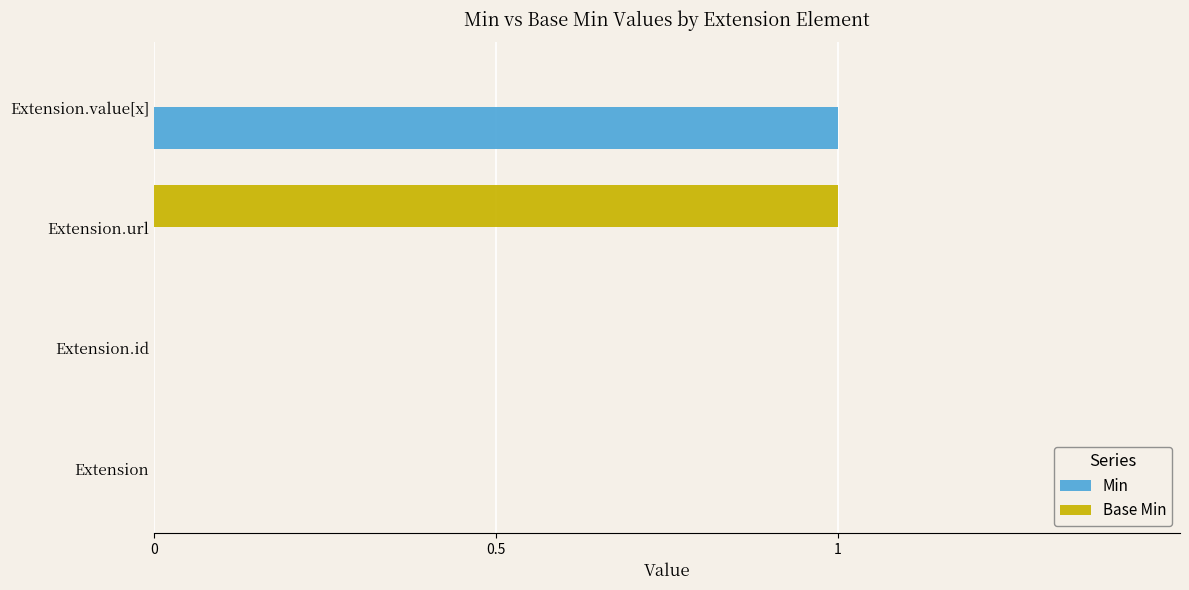

Is it true that Base Min equals 0 at Extension.value[x]?

True